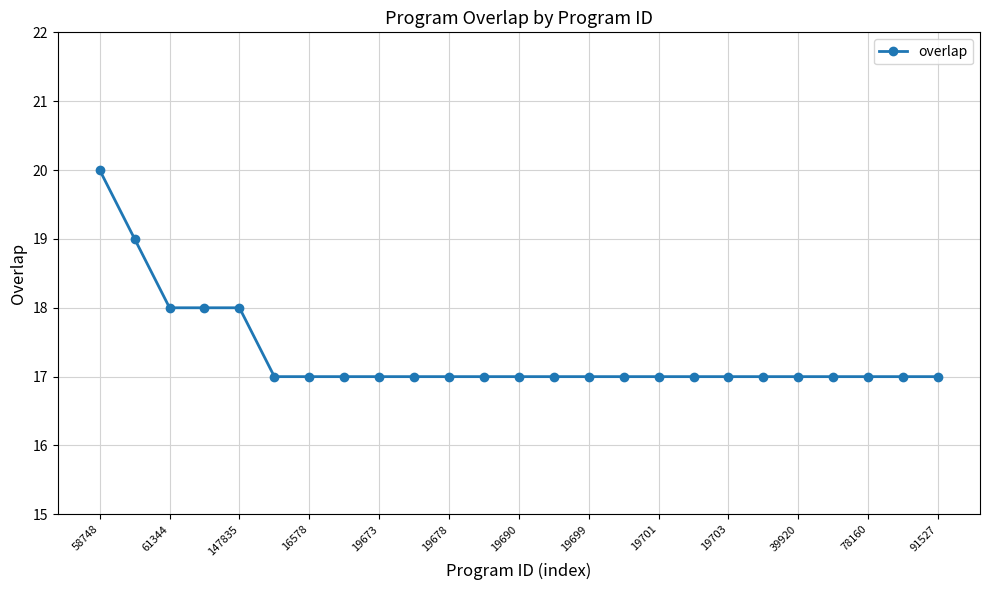

What is the value of the 24th point from the left?

17